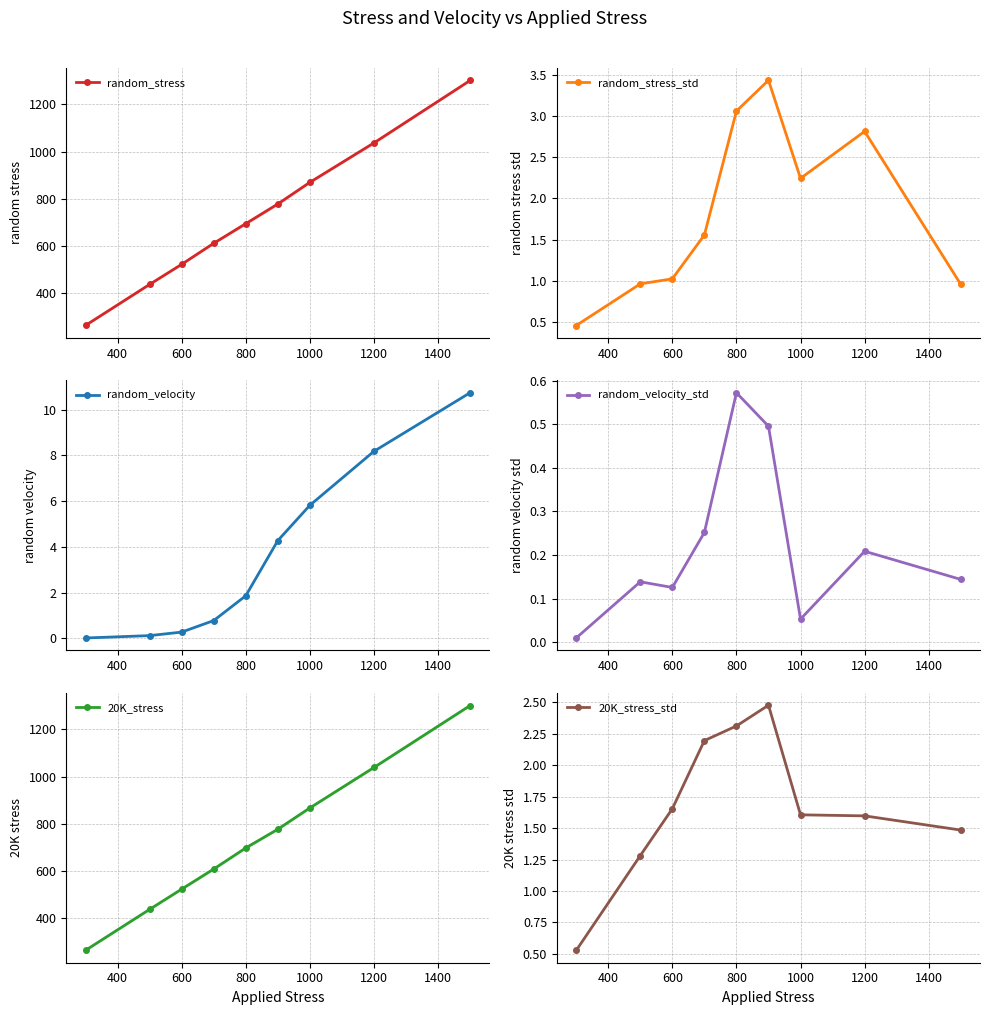

What is the highest value of the random_stress series?

1301.2